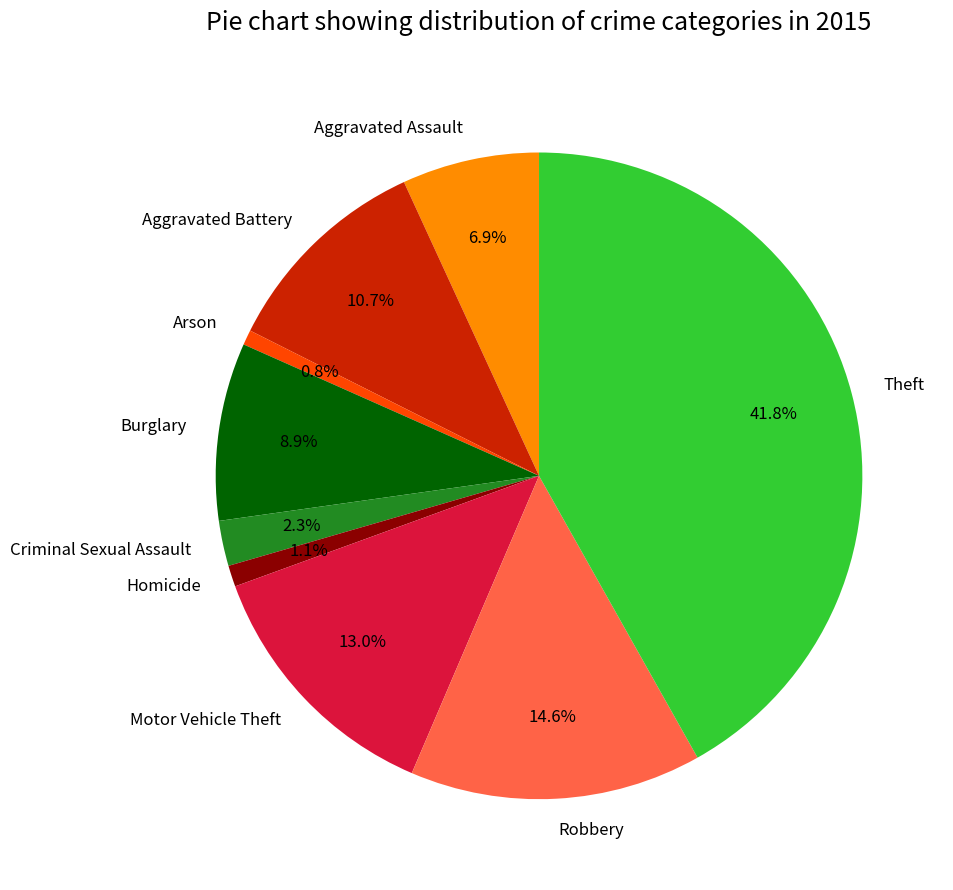

What percentage do Aggravated Battery and Burglary together represent?

19.6%